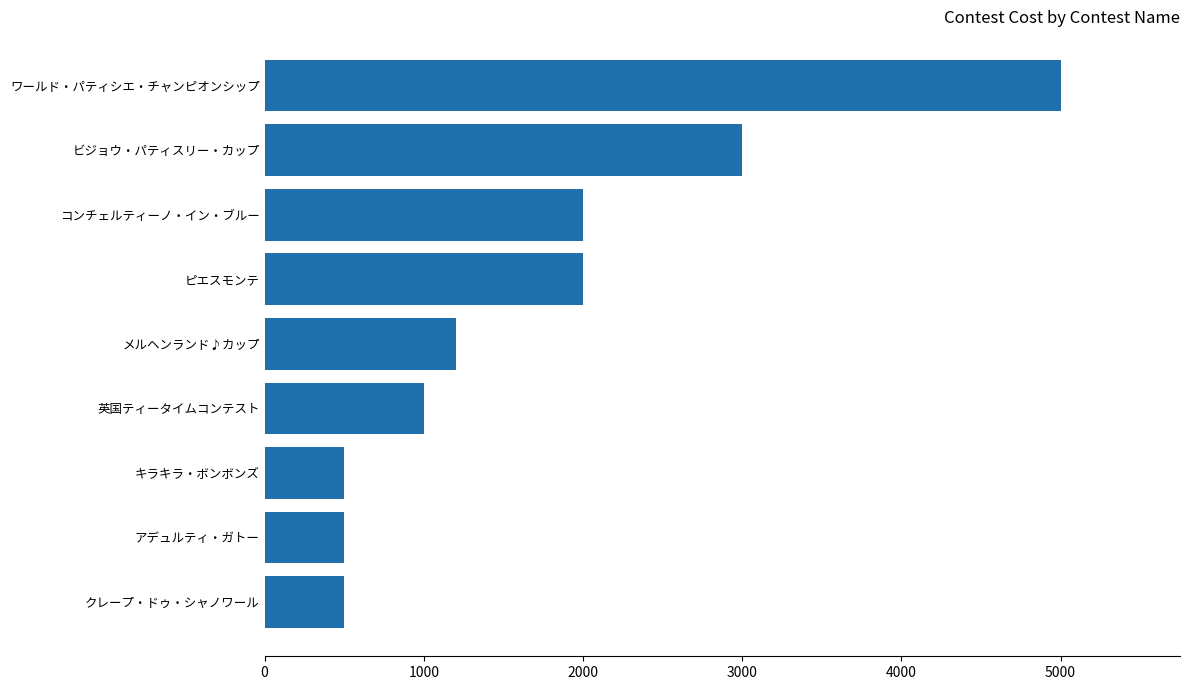

Reading bottom to top, what are all the values shown in this chart?

クレープ・ドゥ・シャノワール=500	アデュルティ・ガトー=500	キラキラ・ボンボンズ=500	英国ティータイムコンテスト=1000	メルヘンランド♪カップ=1200	ピエスモンテ=2000	コンチェルティーノ・イン・ブルー=2000	ビジョウ・パティスリー・カップ=3000	ワールド・パティシエ・チャンピオンシップ=5000